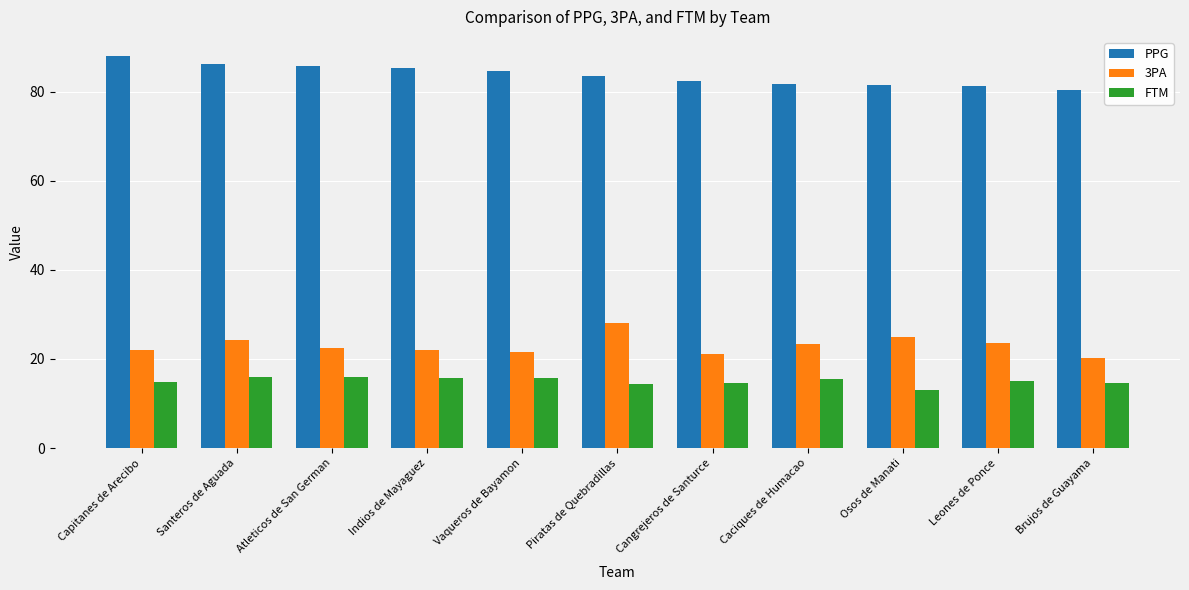

What value does the 3PA series have at Capitanes de Arecibo?

22.0